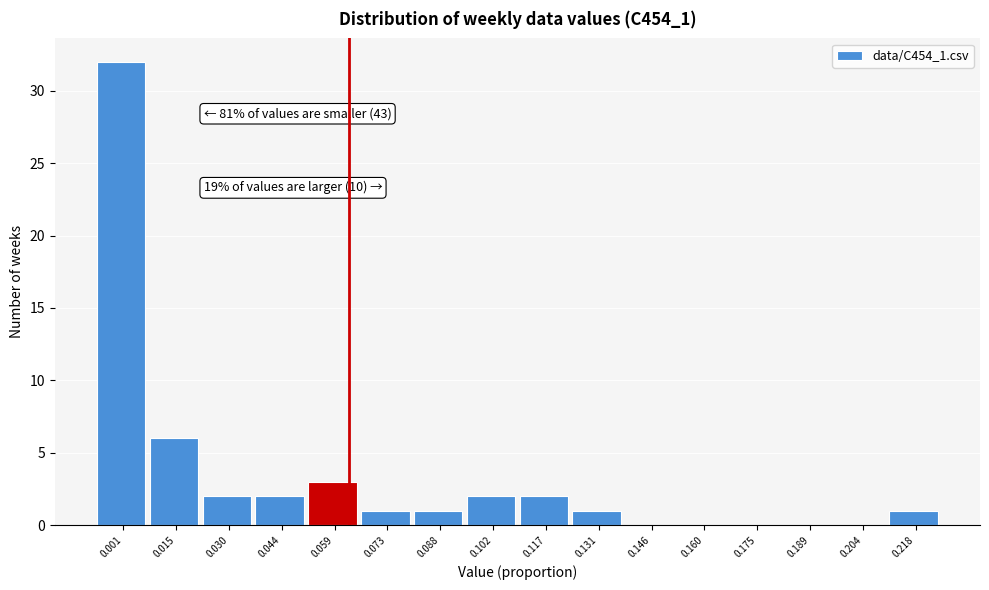

Reading left to right, what are all the values shown in this chart?

0.001=32	0.015=6	0.030=2	0.044=2	0.059=3	0.073=1	0.088=1	0.102=2	0.117=2	0.131=1	0.146=0	0.160=0	0.175=0	0.189=0	0.204=0	0.218=1